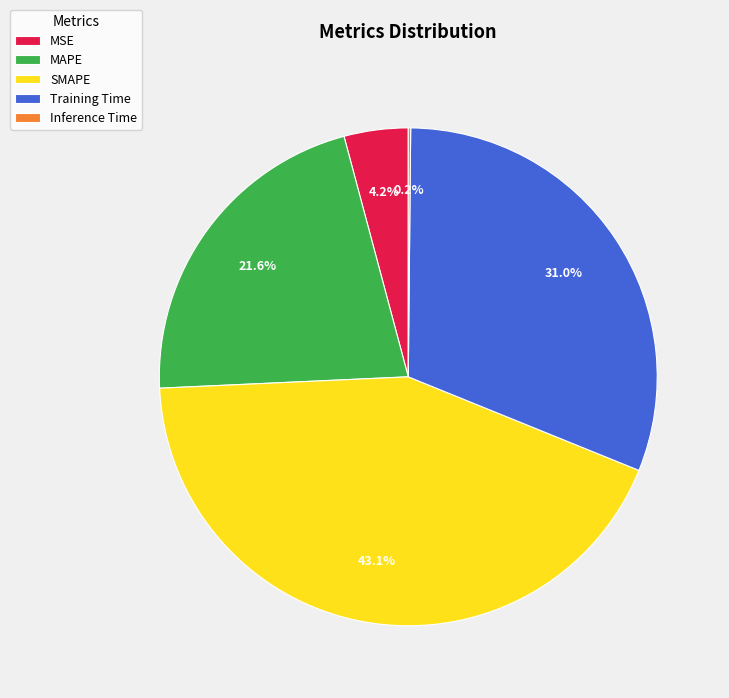

Which category has the biggest portion of the pie?

SMAPE